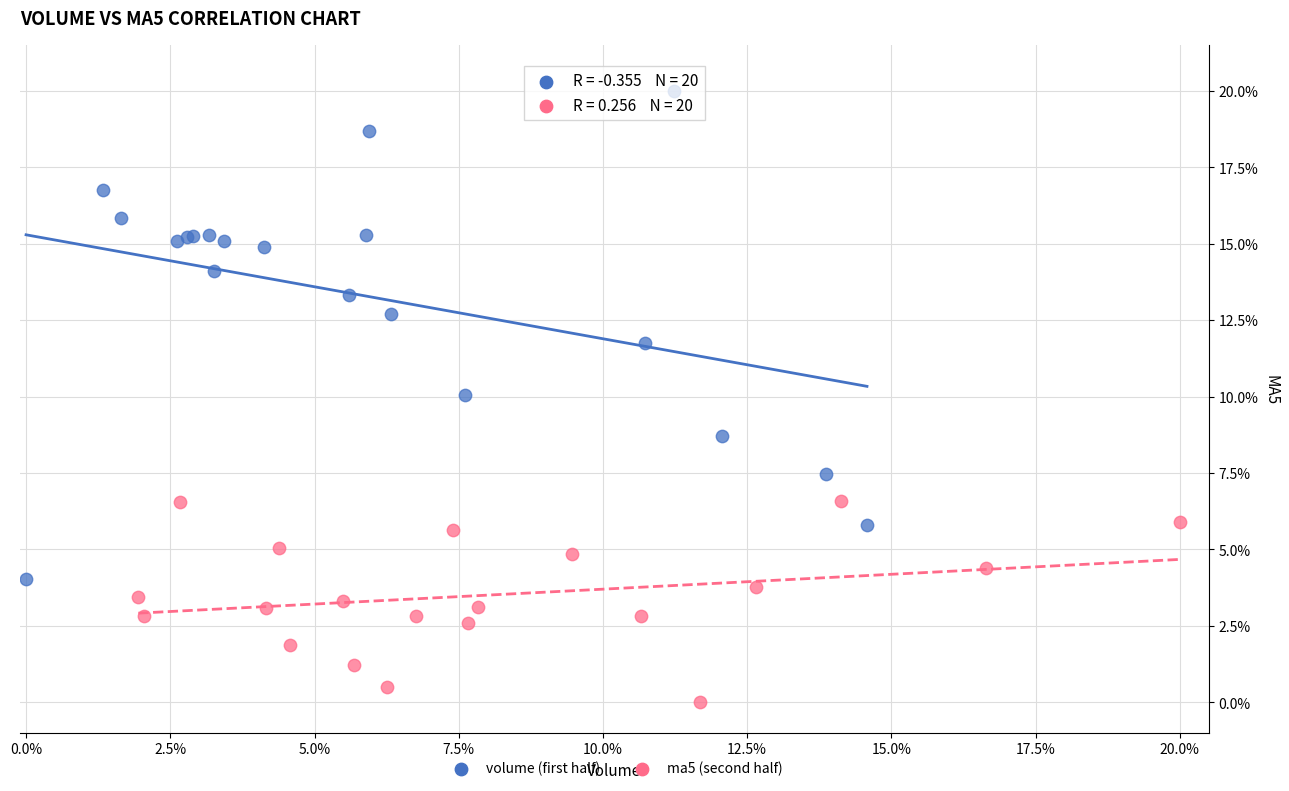

What are all the series names shown in the legend?

volume (first half), ma5 (second half)